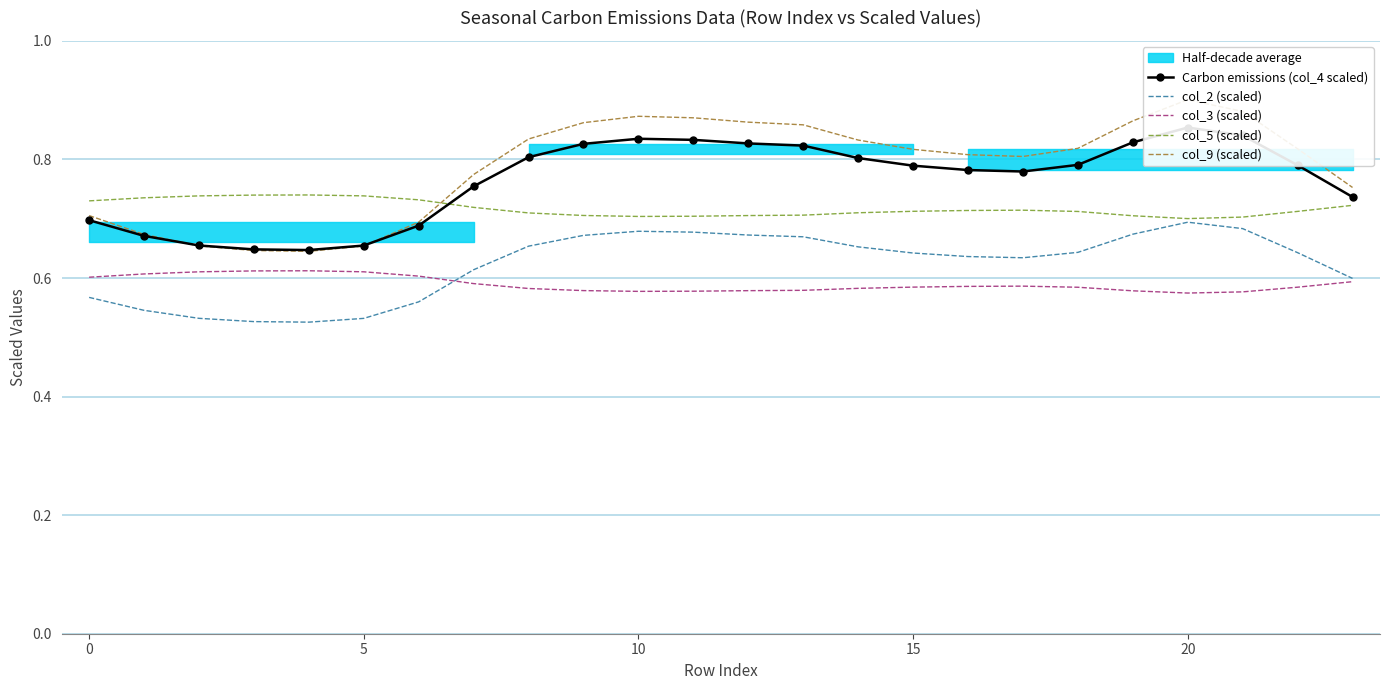

The col_3 (scaled) series shows 0.3 at 20. True or false?

False